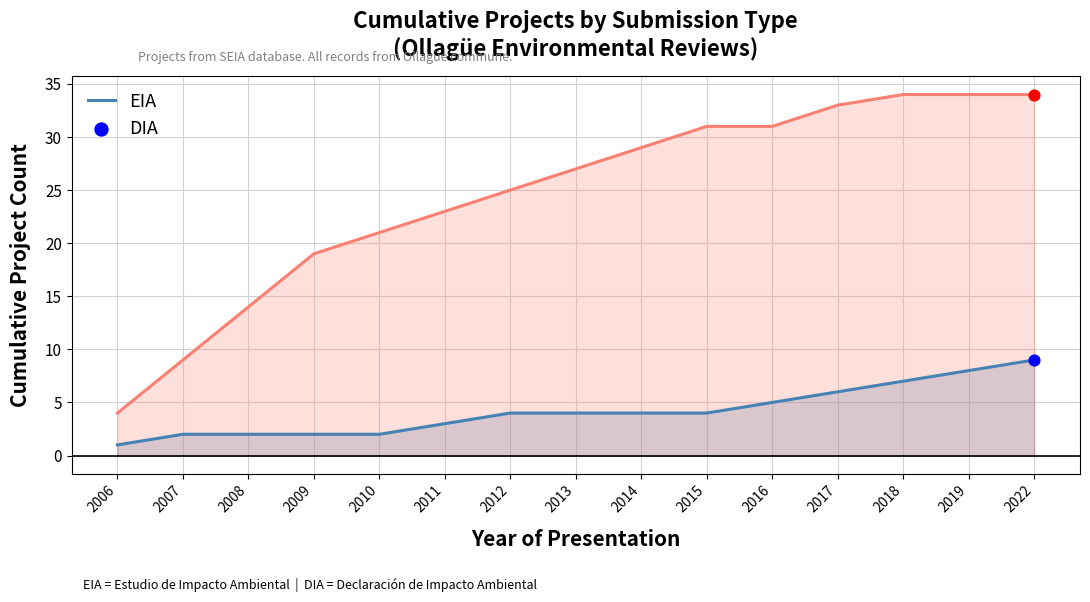

Which series contains the lowest Y value?

EIA